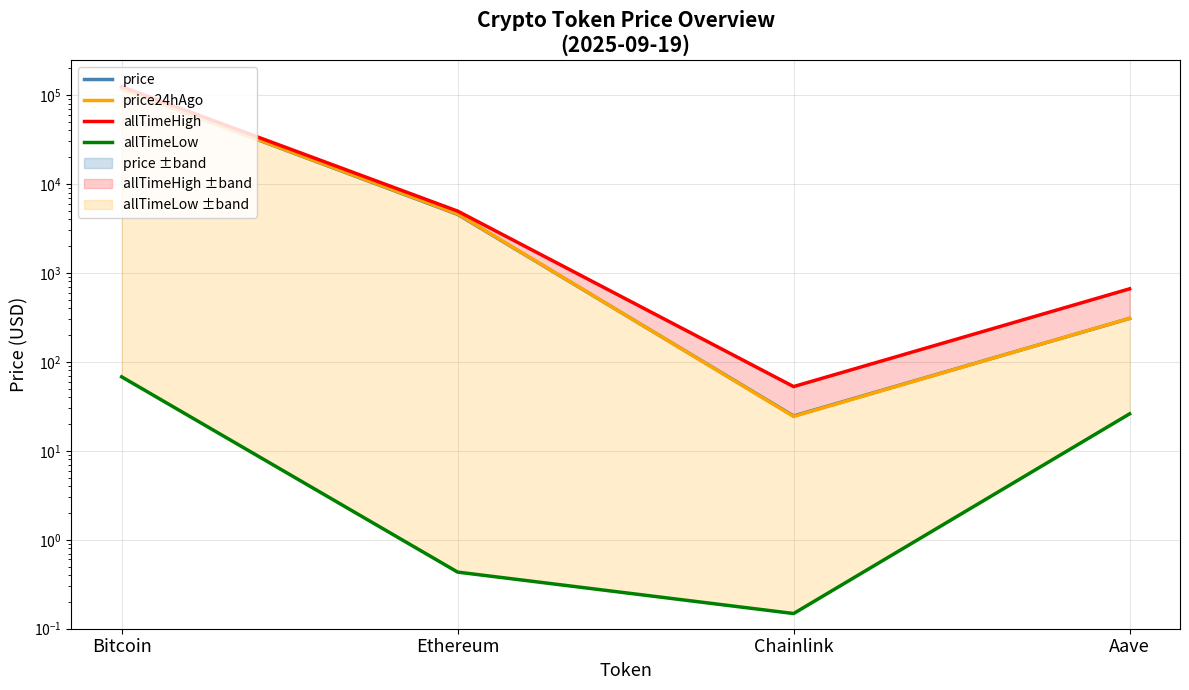

How many lines are shown in the chart?

4